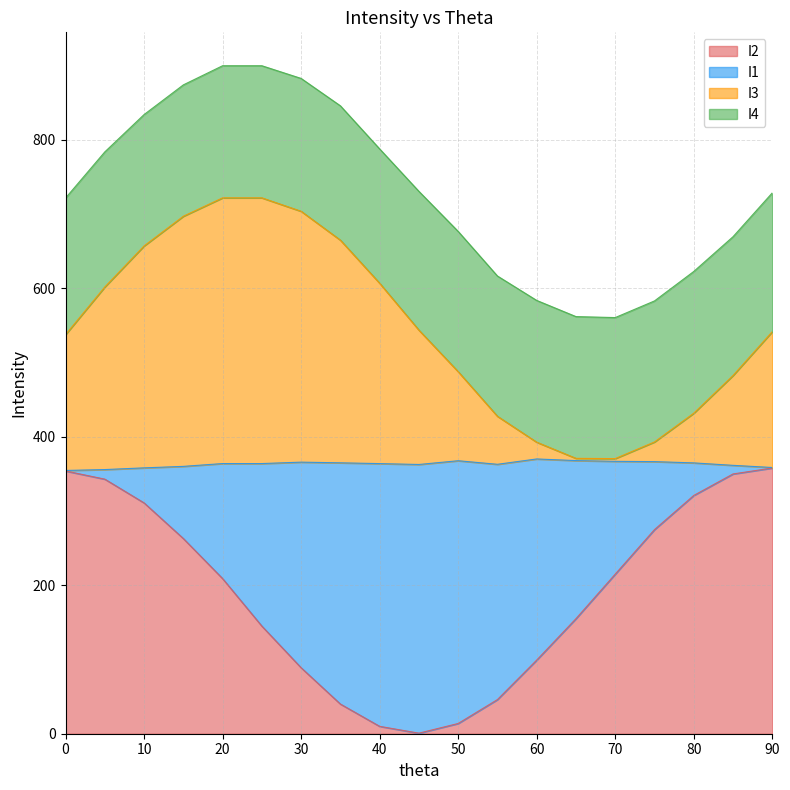

Which series has the largest total across all categories?

I3